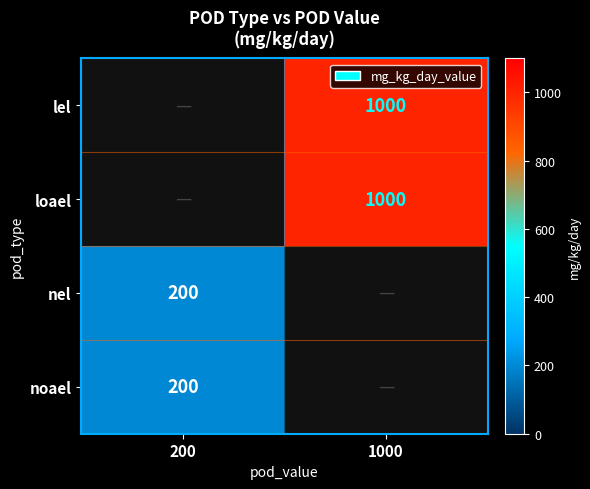

True or false: loael has a value of 1000 at 1000.

True